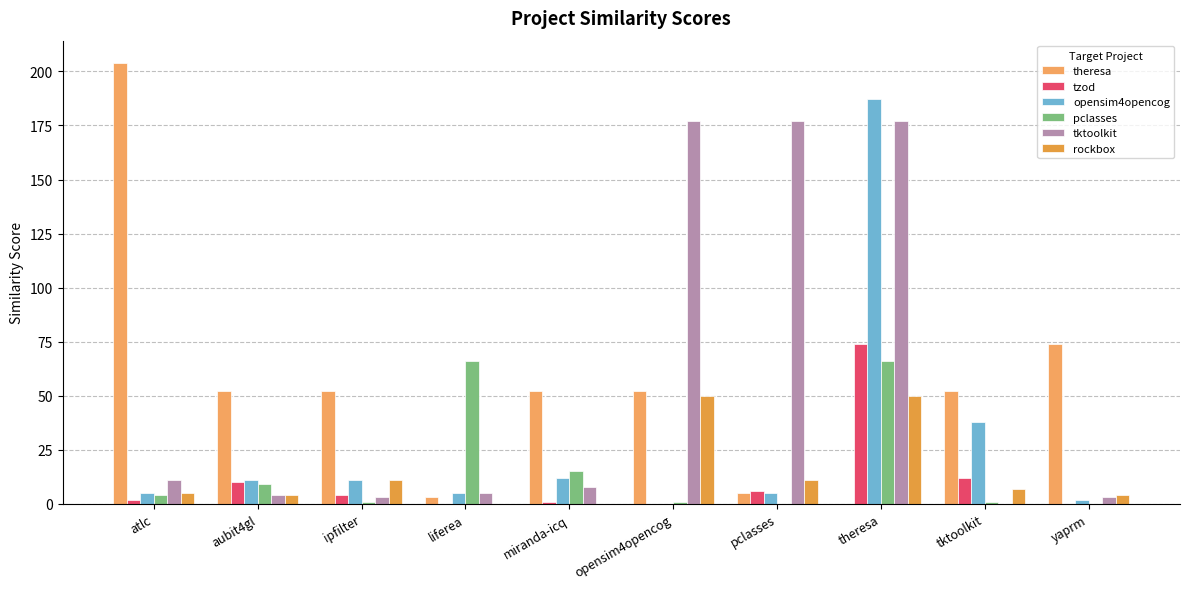

What position from the left is atlc?

1